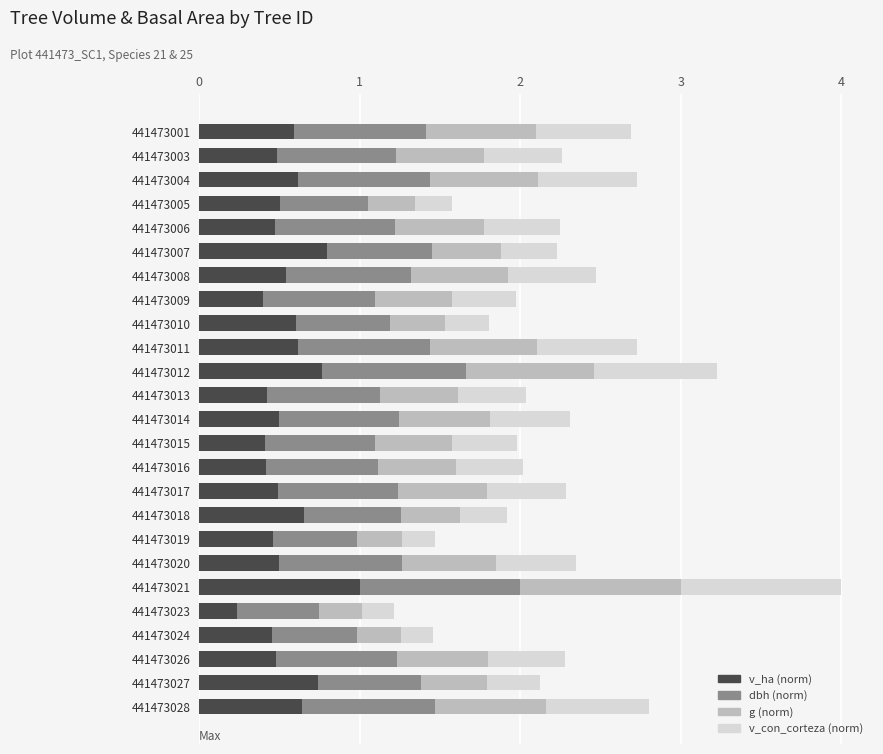

The v_ha (norm) series shows 1.0 at 441473018. True or false?

False